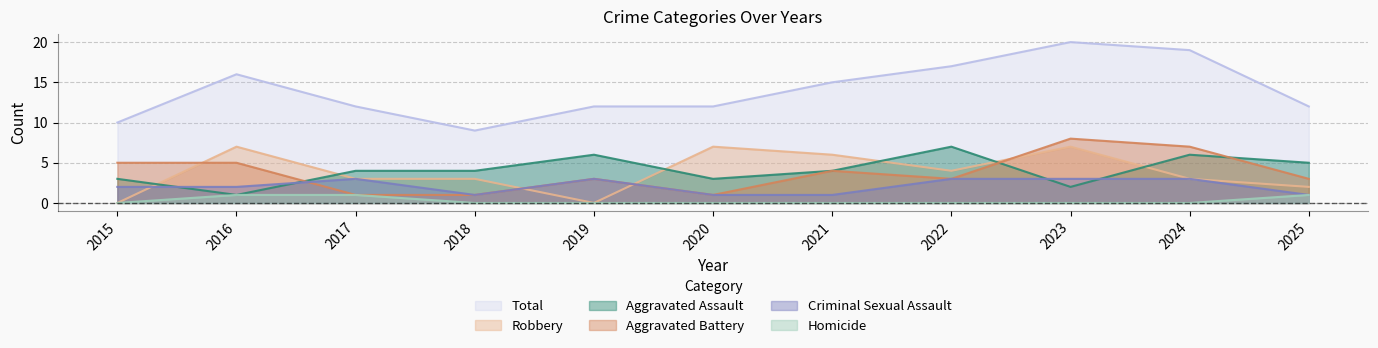

Where does the Aggravated Assault series first go above 4?

2019